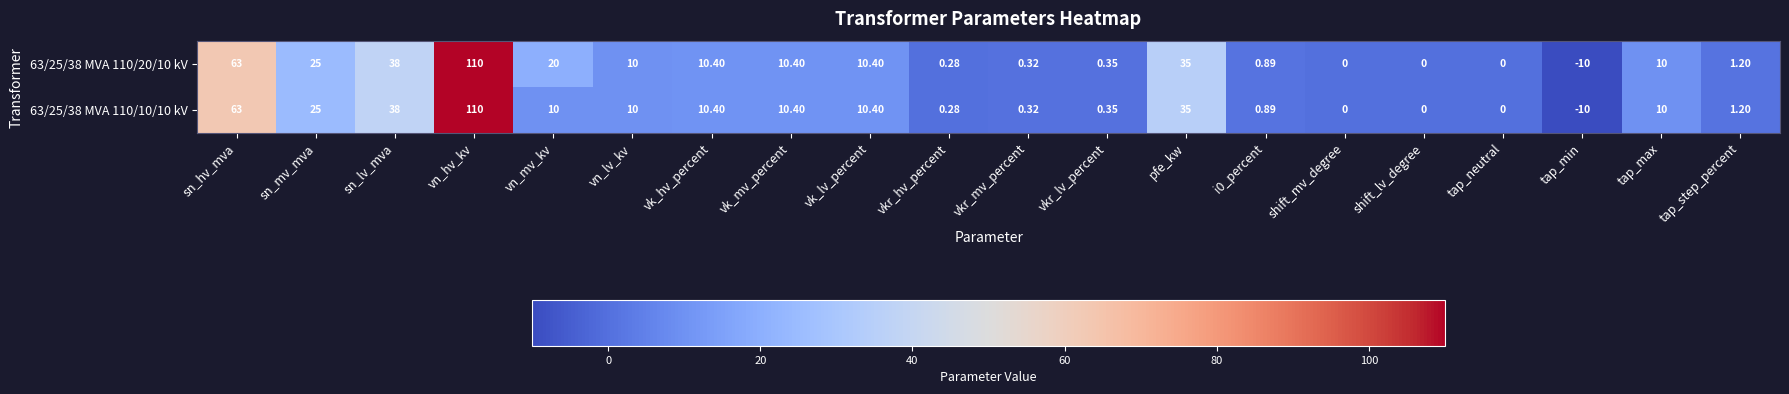

What is the total value across all series at vn_hv_kv?

220.0